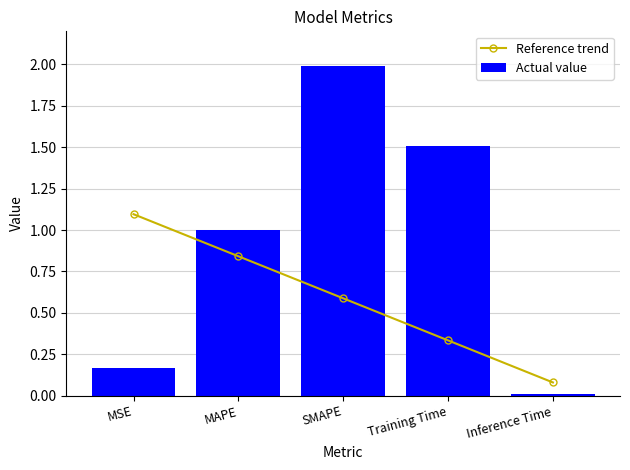

What is the spread (max minus min) of values at MAPE?

0.2